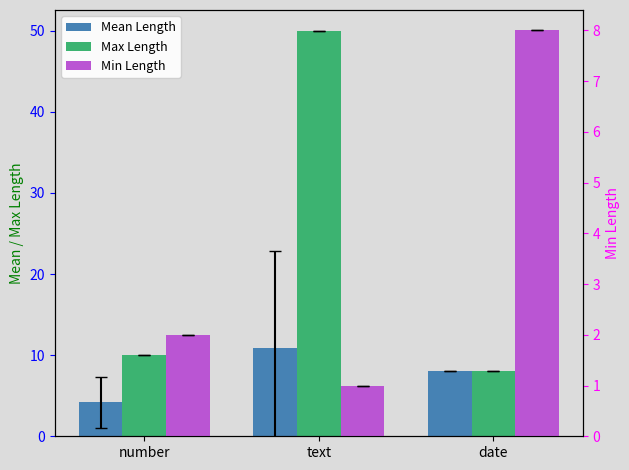

Which category has the highest value across all series?

text